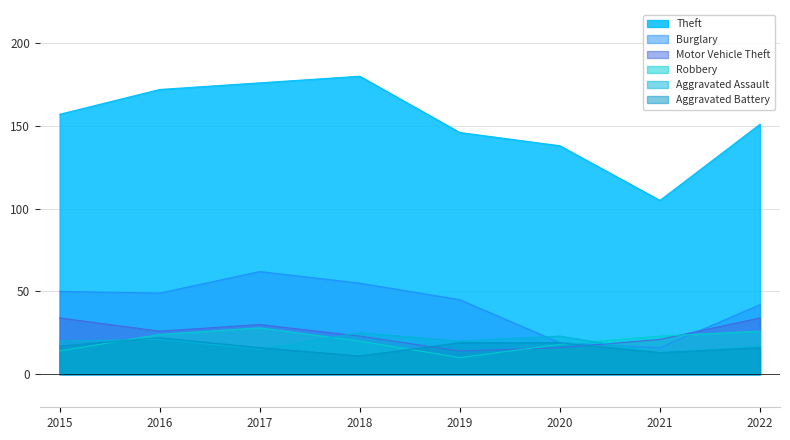

Between 2020 and 2021, which is larger?

2020